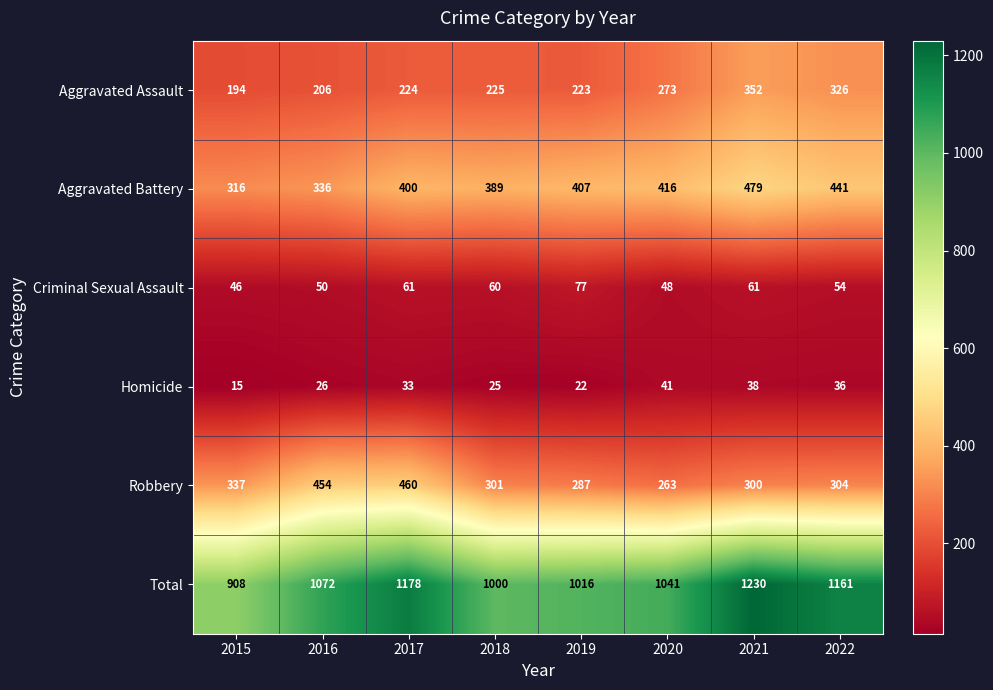

What is the difference between the Robbery values at 2018 and 2016?

153